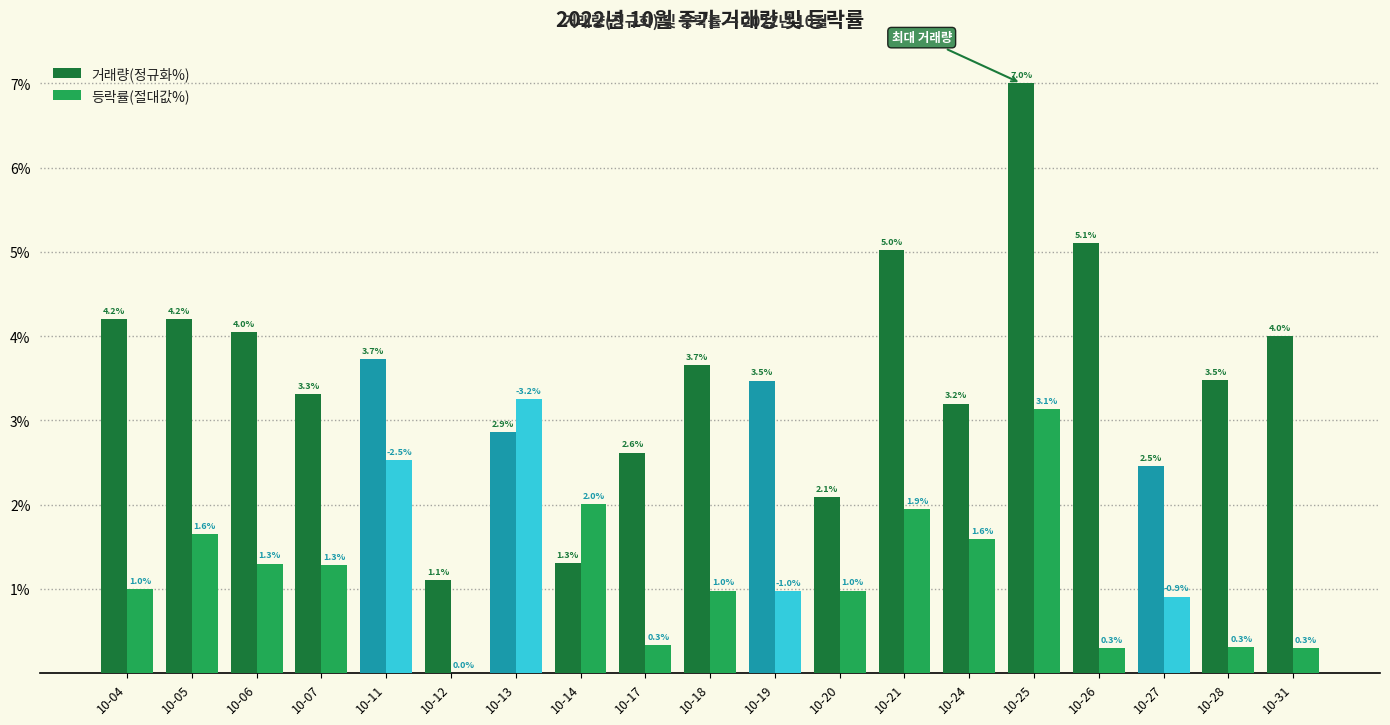

At which label does 거래량(정규화%) first exceed 3?

10-04